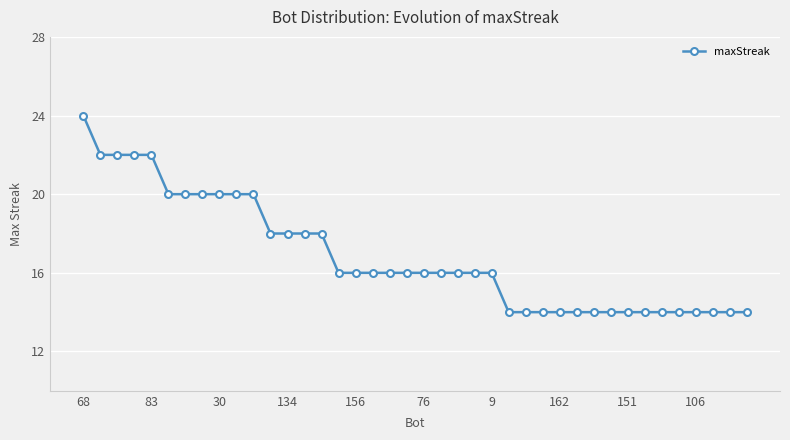

What is the average value?

17